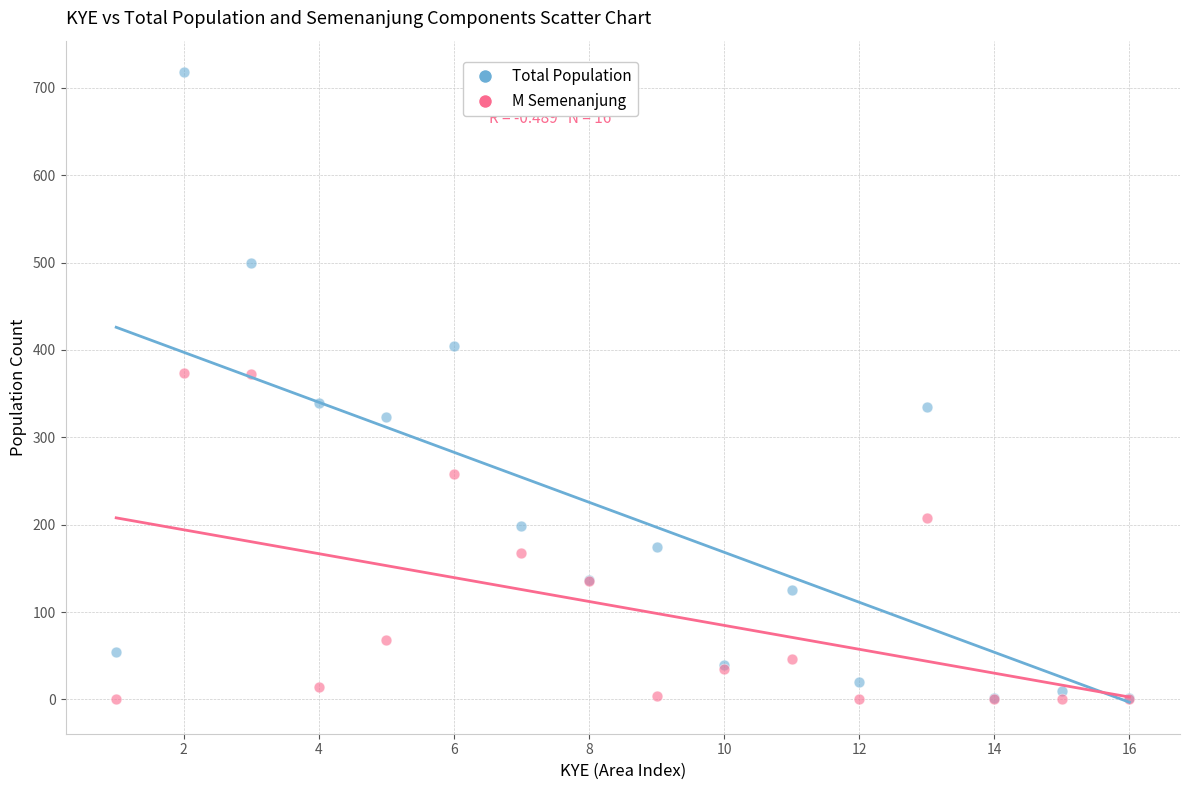

Which series reaches the maximum Y coordinate?

Total Population